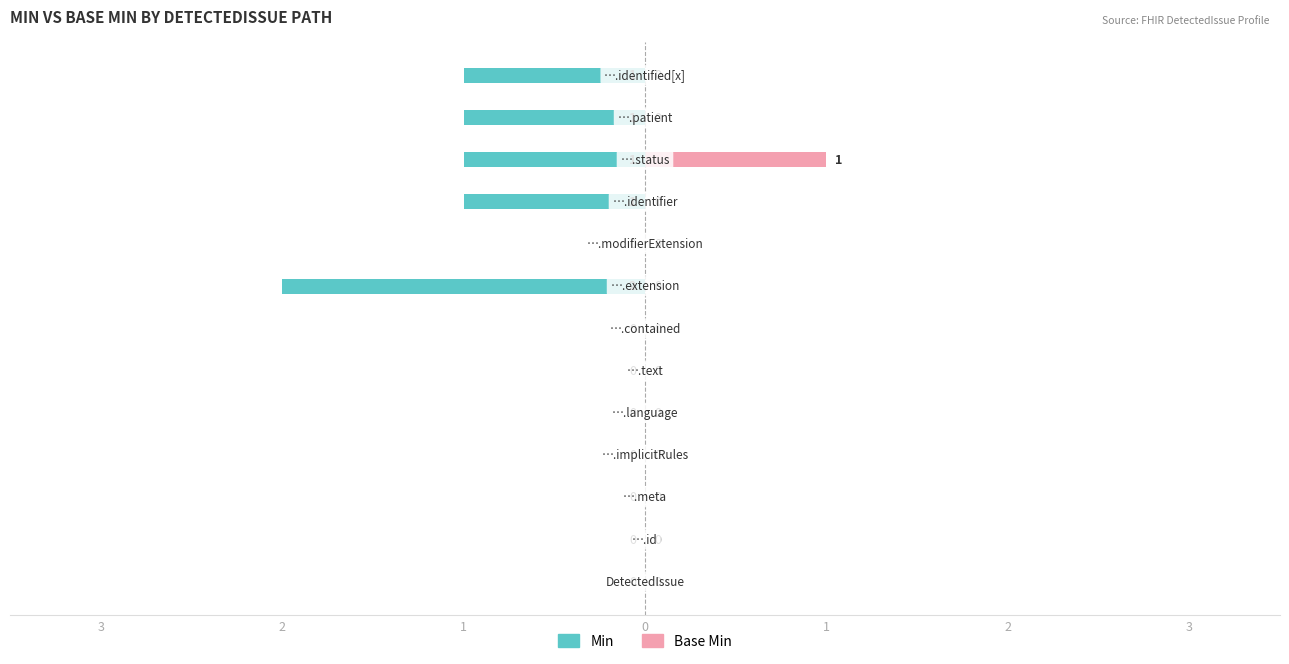

What is the lowest value of the Min series?

-2